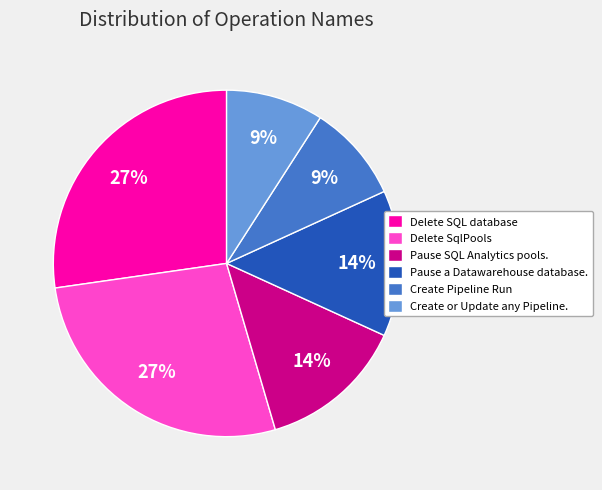

True or false: Create or Update any Pipeline. accounts for 9% of the total.

True